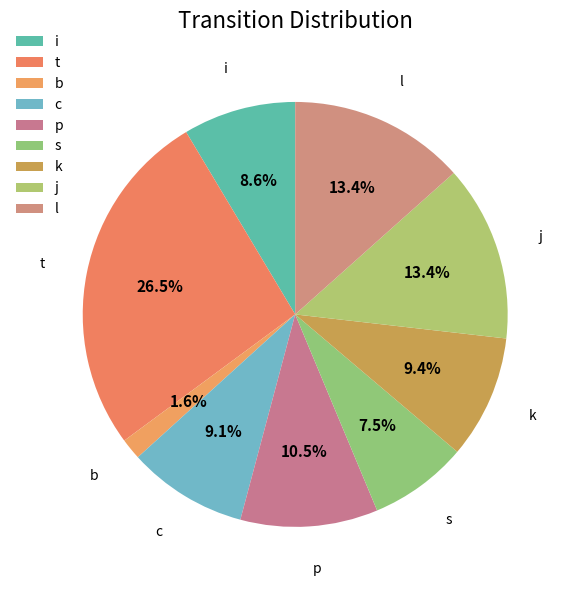

How many slices are in this pie chart?

9